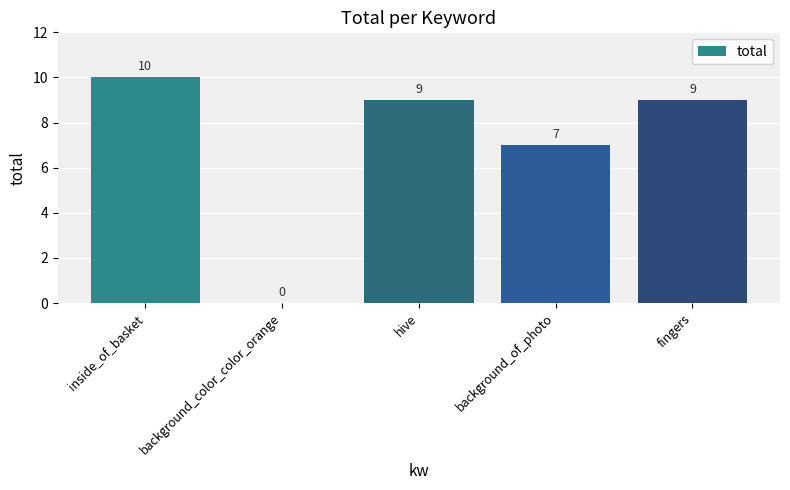

What is the greatest value displayed?

10